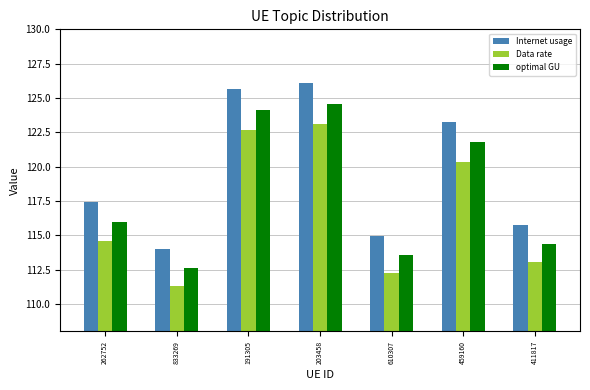

Which category has the highest value in the Internet usage series?

203458